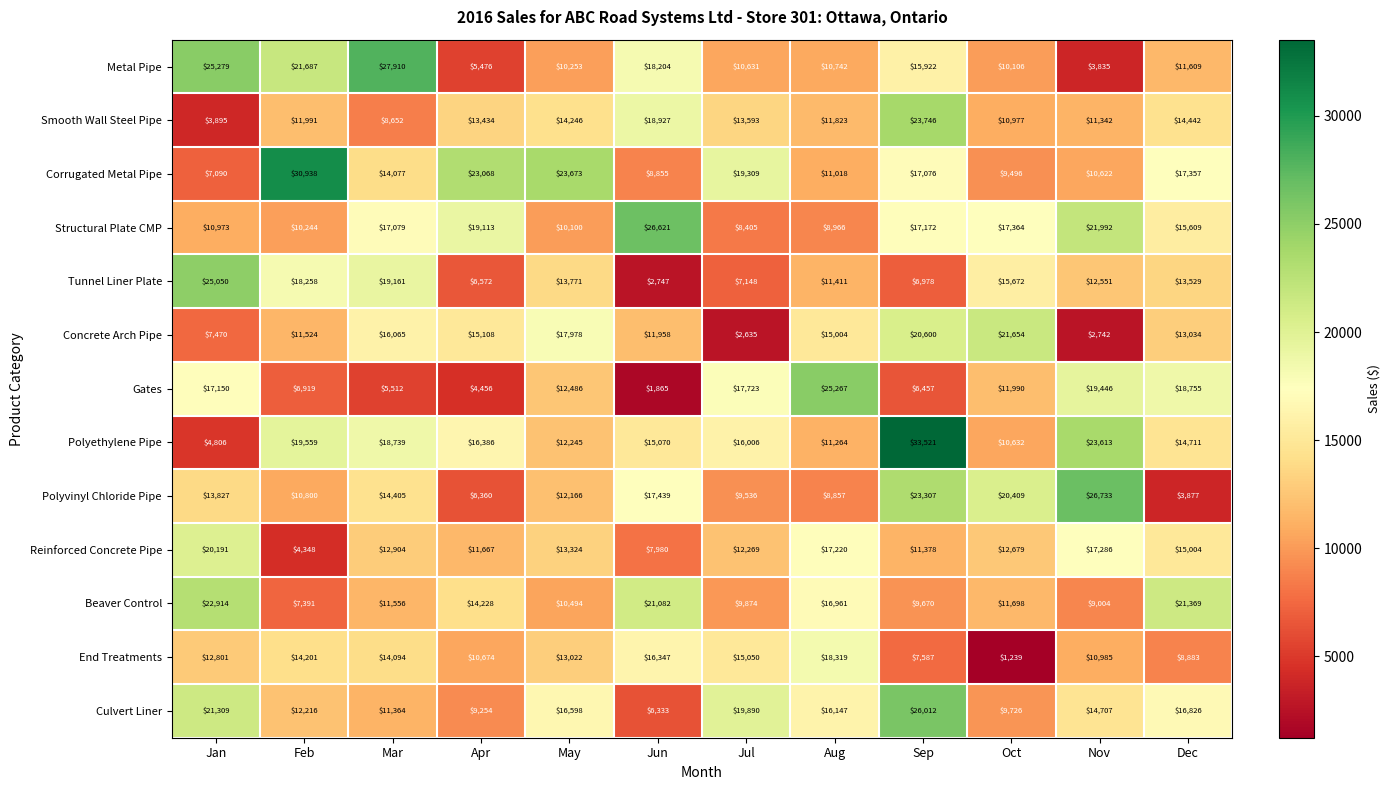

At how many categories does at least one series exceed 2851?

12